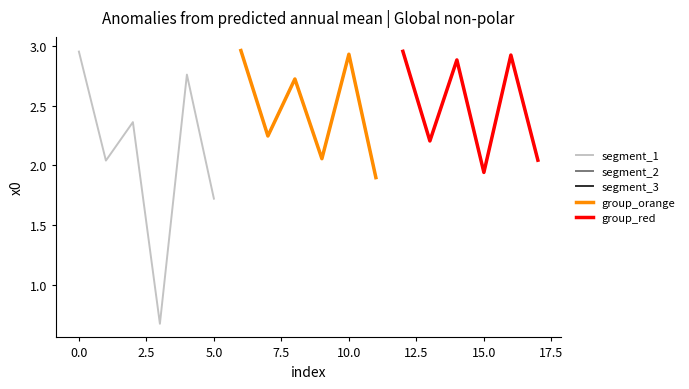

In segment_3, how many points are lower than both neighbors (excluding endpoints)?

2